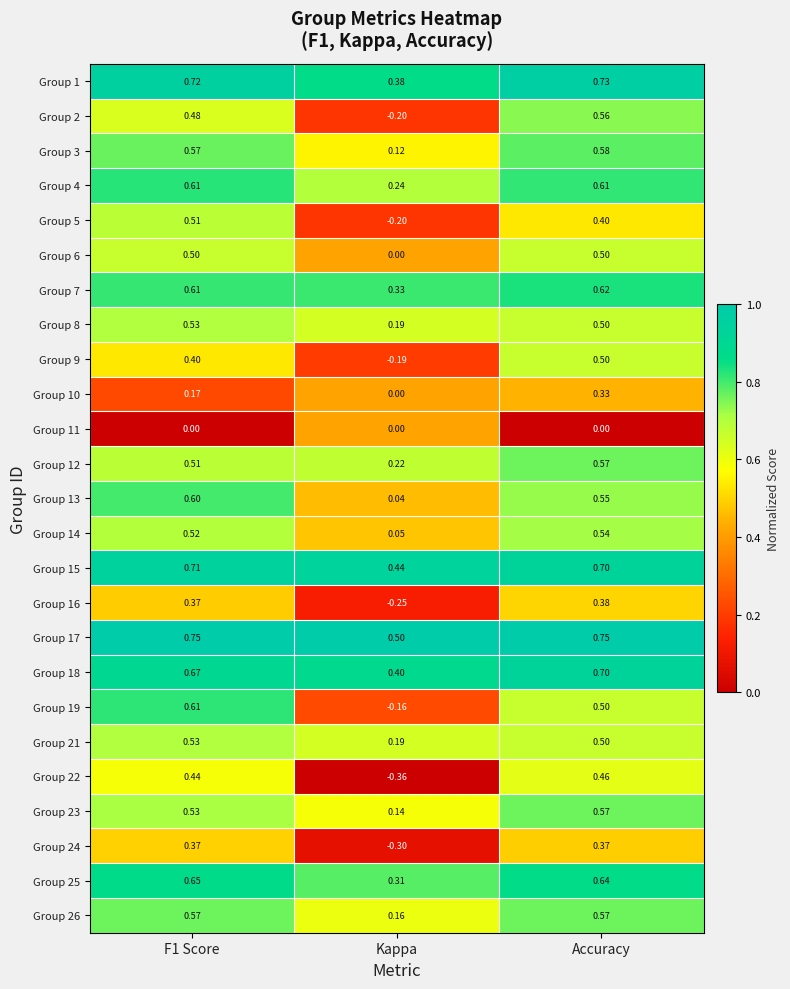

Which category has the lowest value across all series?

Kappa